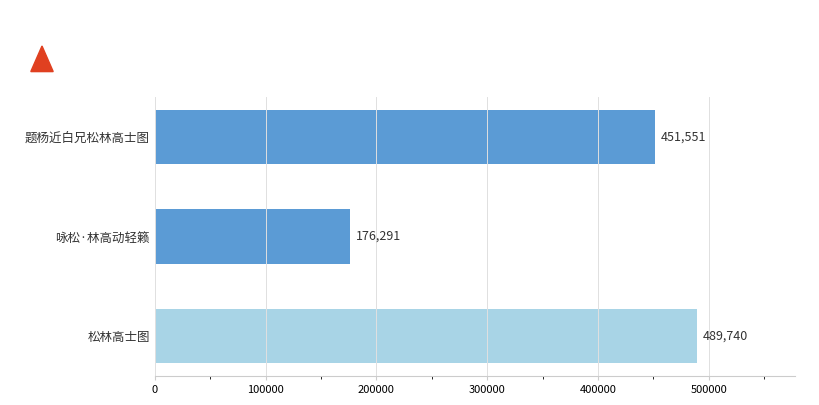

What is the change in value from 题杨近白兄松林高士图 to 咏松·林高动轻籁?

-275260